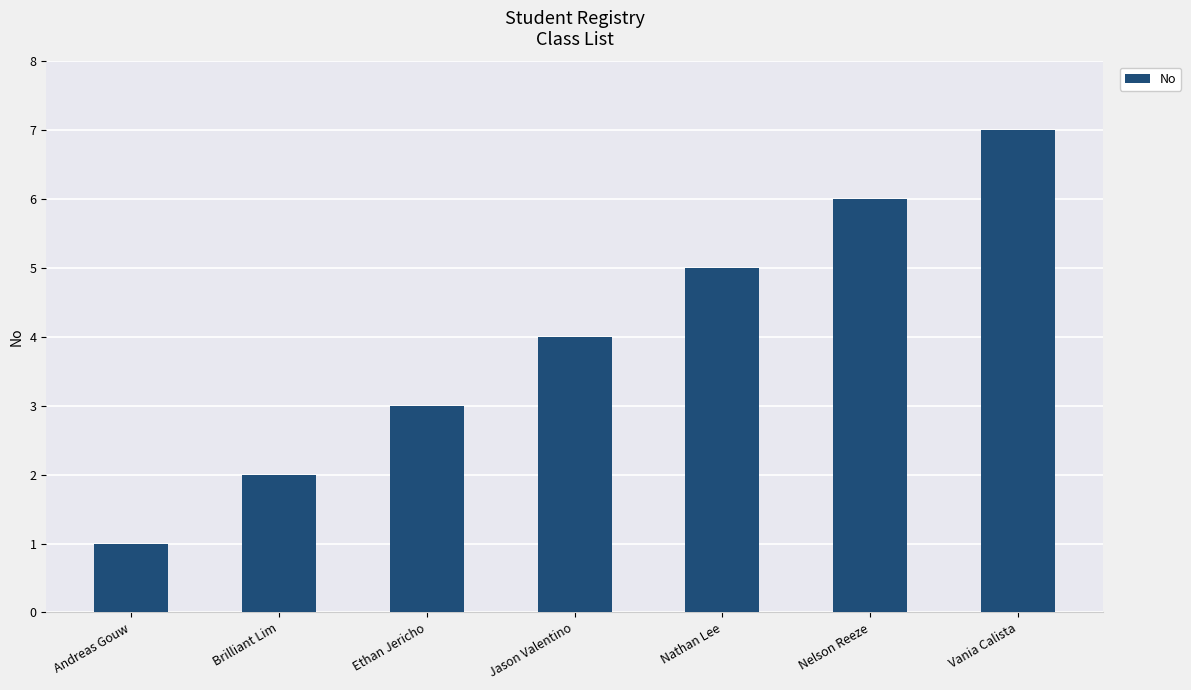

Which category has the highest value across all series?

Vania Calista